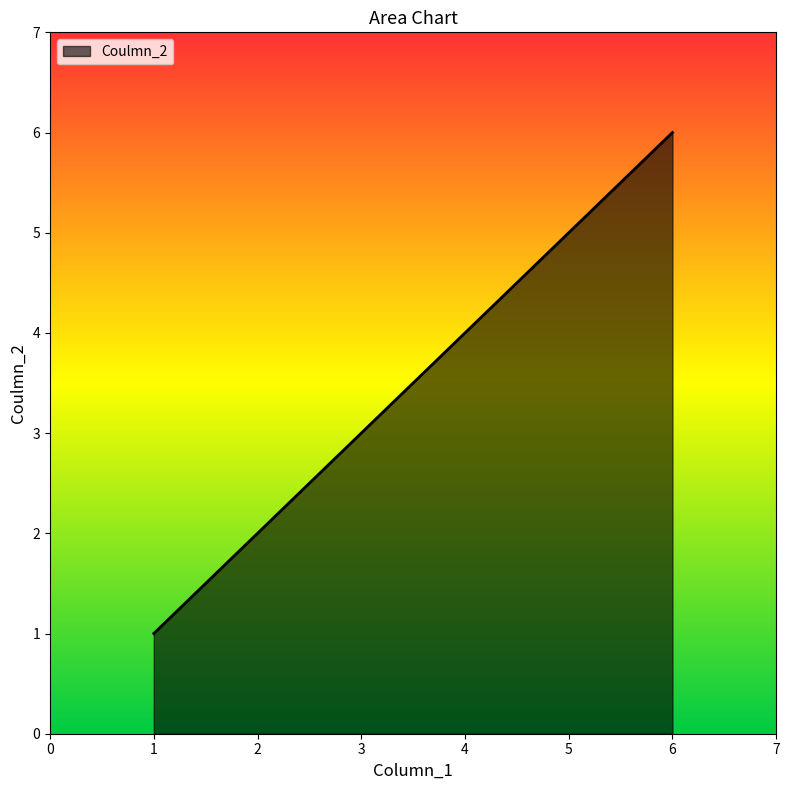

True or false: the data shows 7 at 5.

False